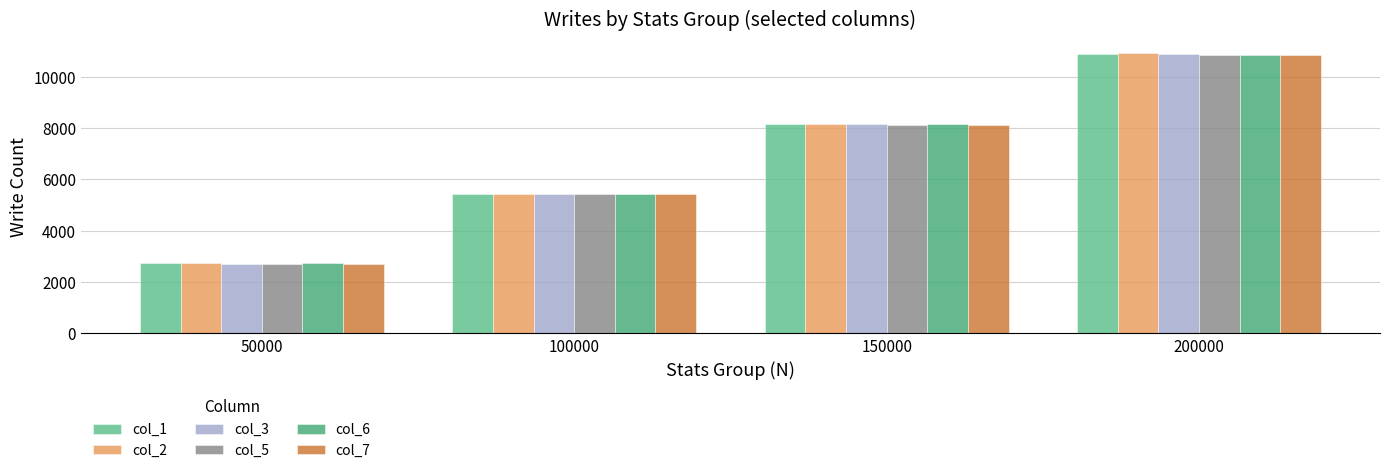

How many data points does each series have?

4